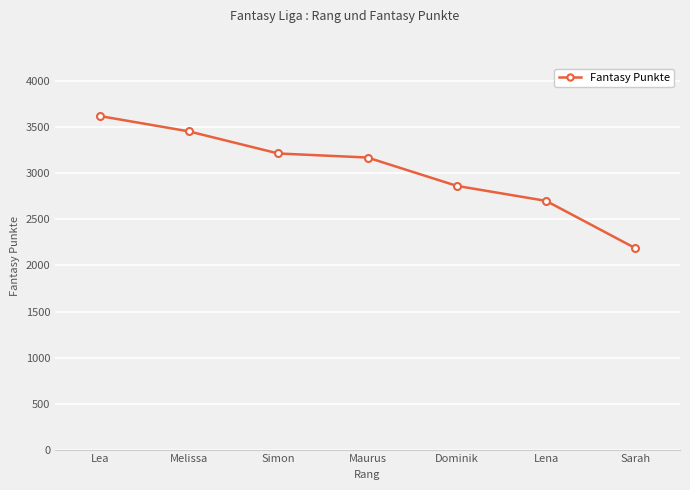

What is the approximate value at Maurus, to the nearest 10?

3170